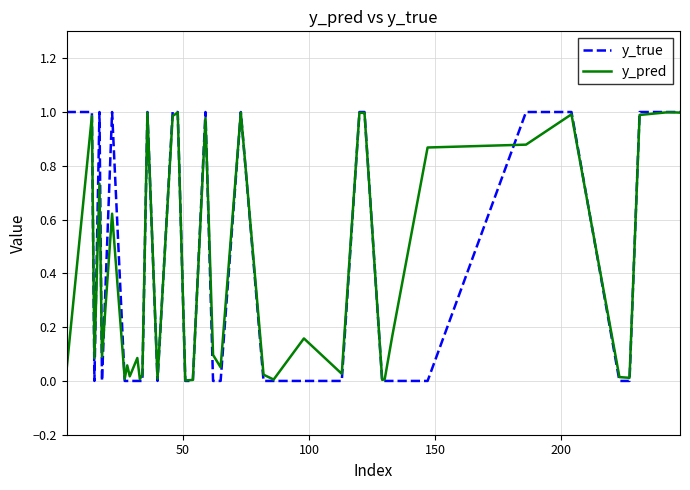

How many lines are shown in the chart?

2